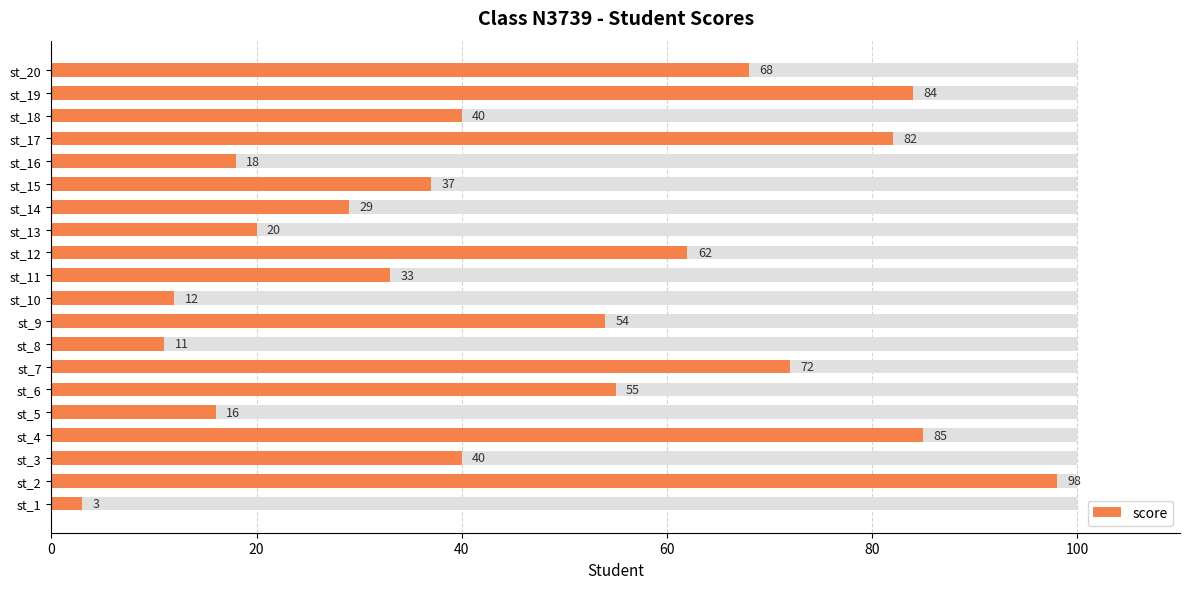

The value at st_17 is 132. True or false?

False